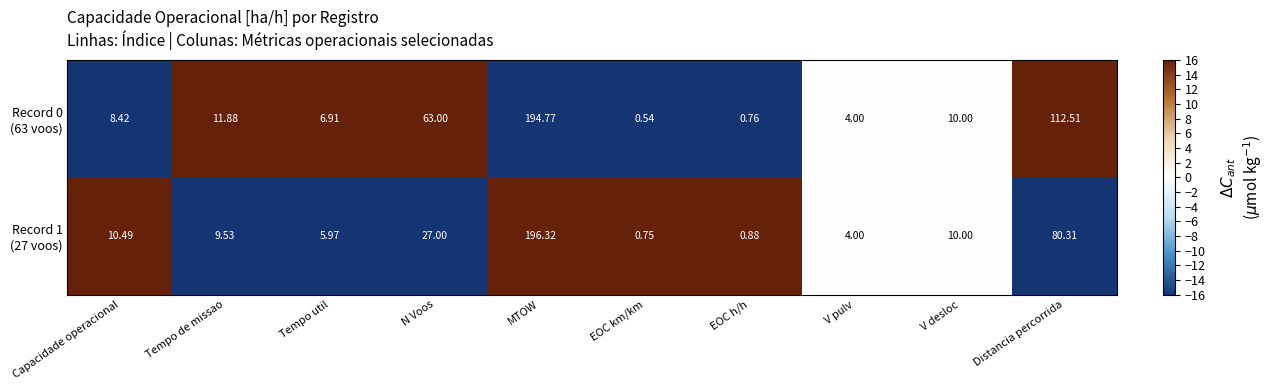

At which category is the sum across all series the highest?

MTOW